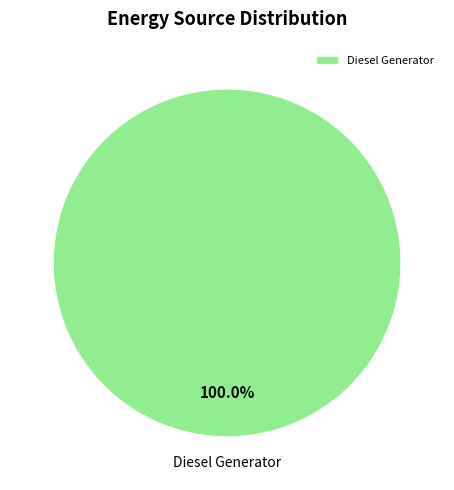

Does any single category account for the majority?

Yes